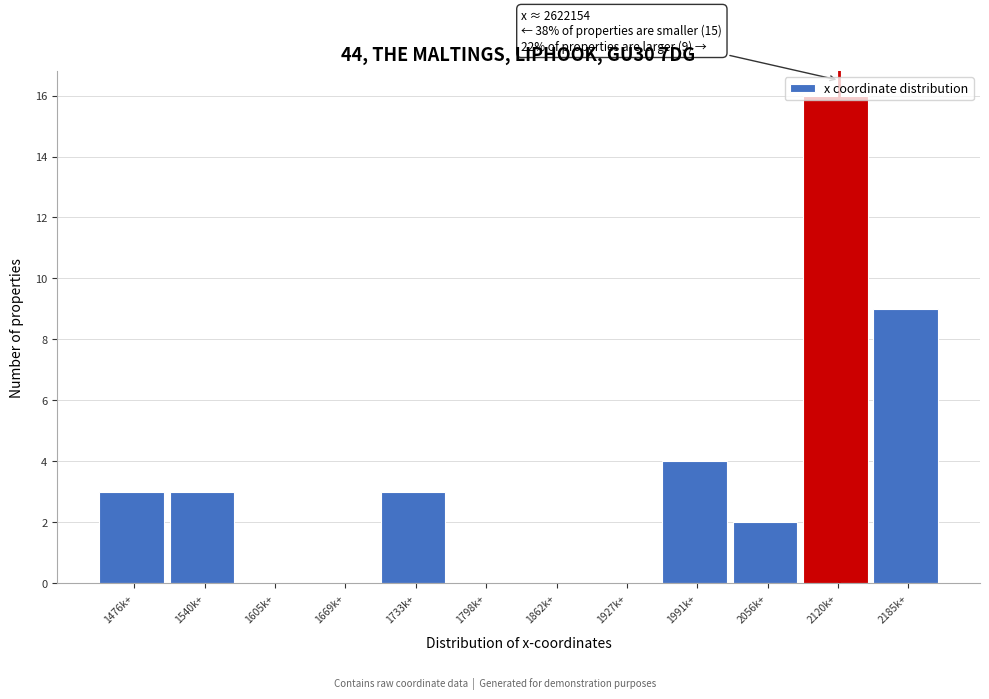

The chart shows a value of 6 at 1991k+. True or false?

False